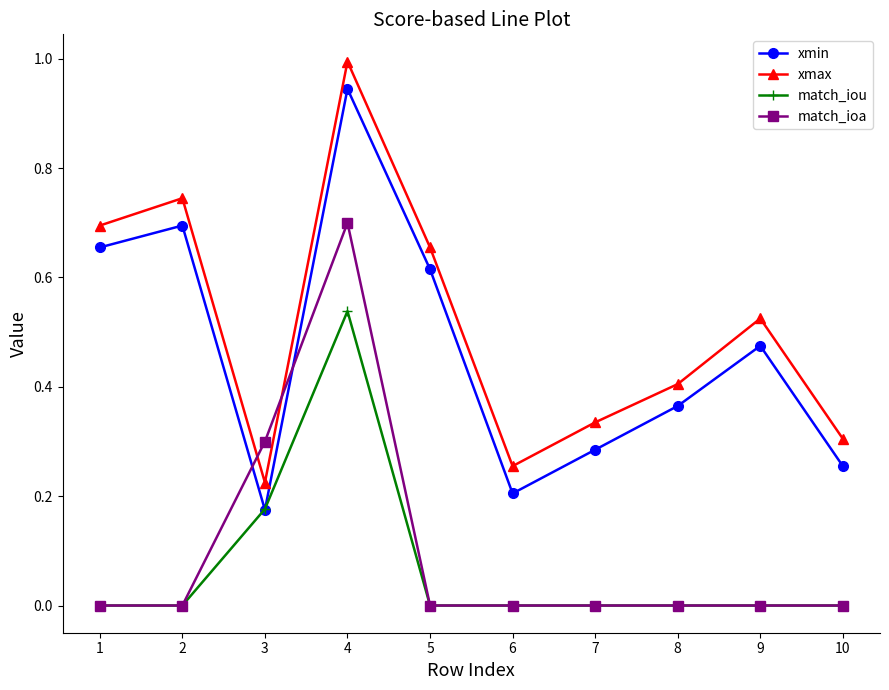

True or false: match_ioa has a value of 0.5 at 1.

False